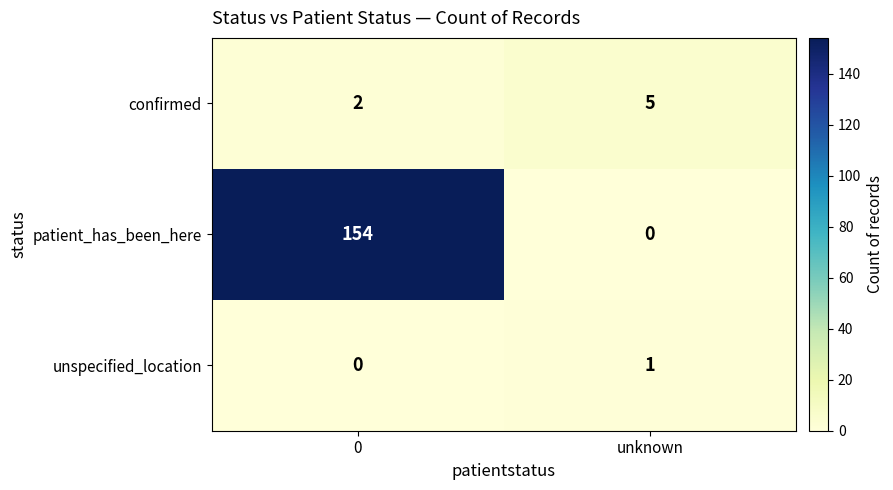

Between 0 and unknown, which series saw the biggest shift?

patient_has_been_here